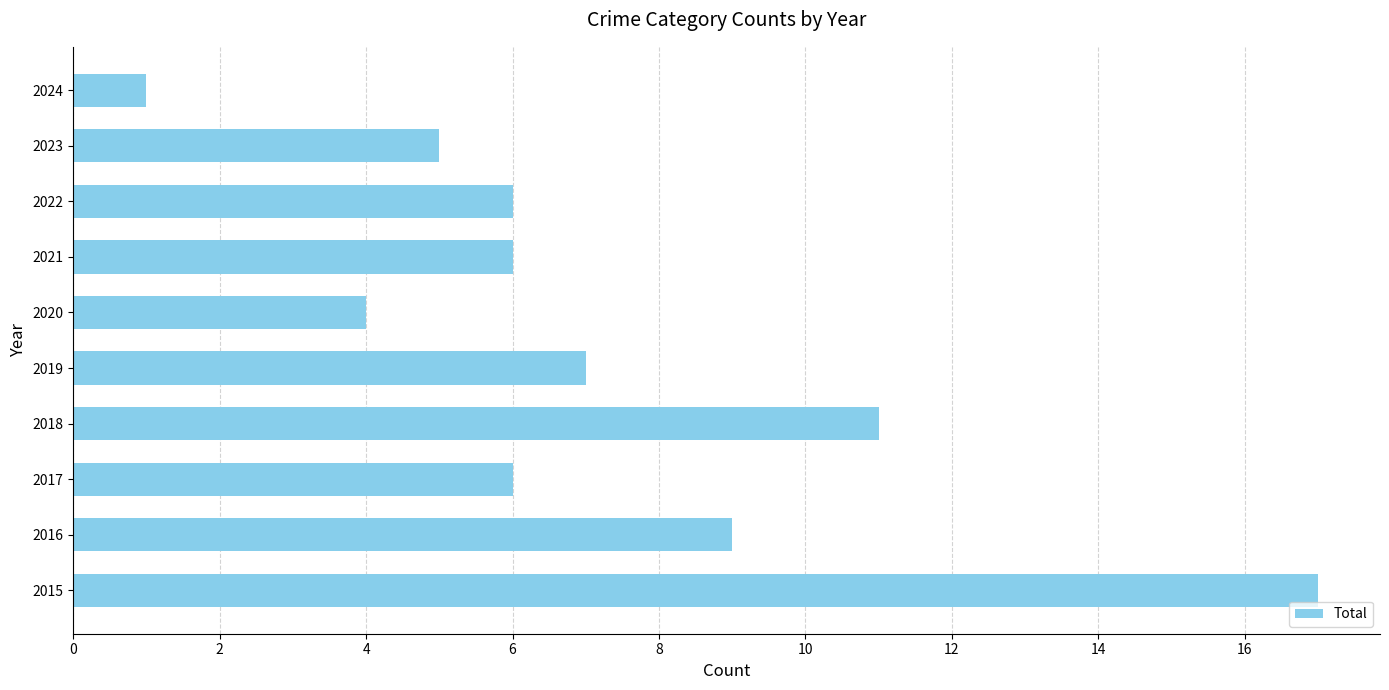

What is the change in value from 2017 to 2019?

+1